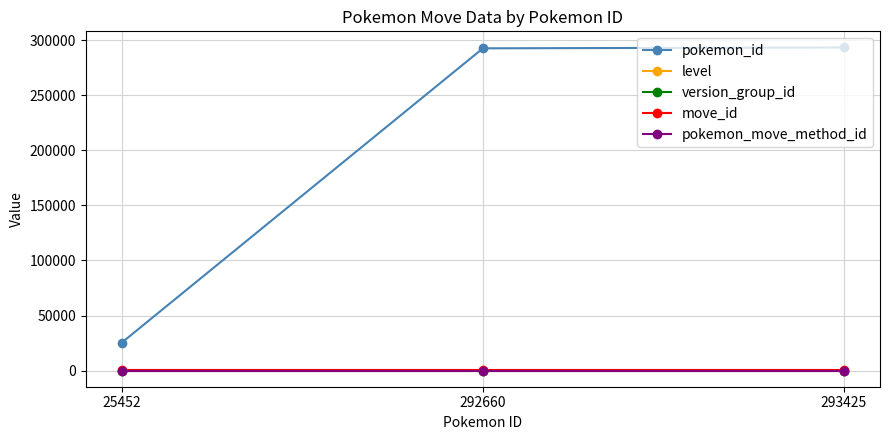

At which label is pokemon_id closest to 159438?

292660